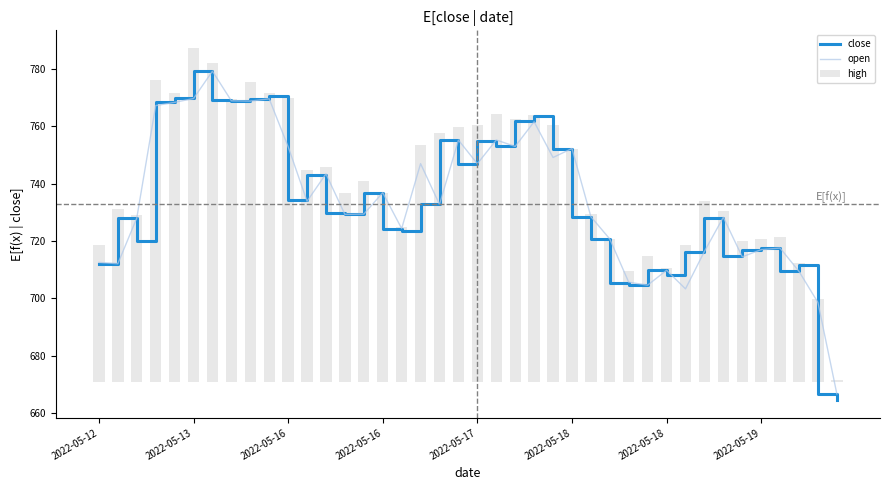

At which label does high reach its minimum?

39